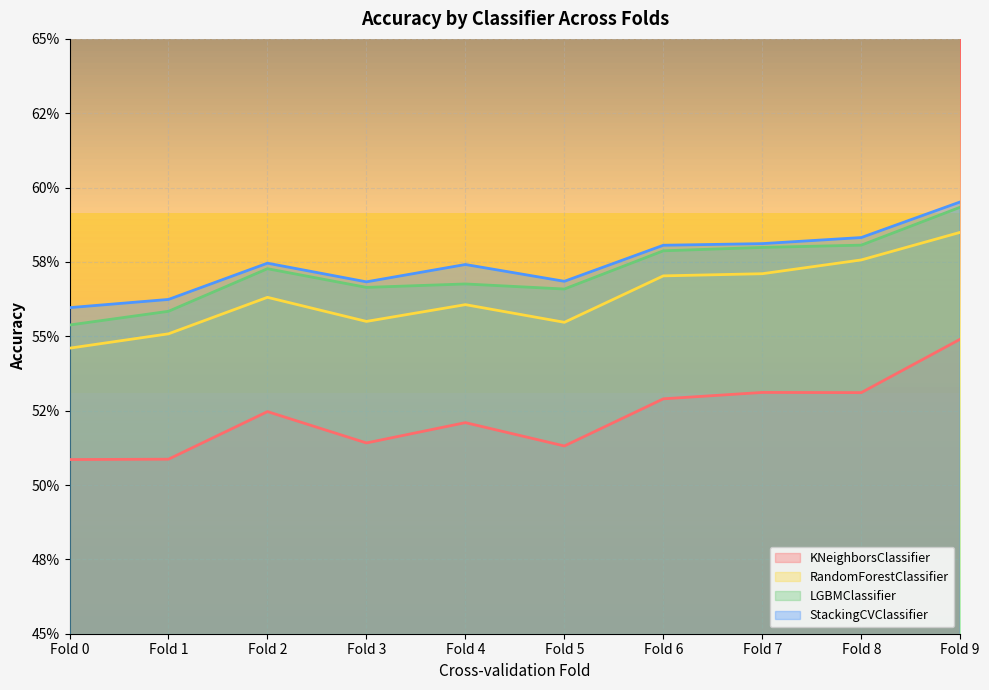

The value of StackingCVClassifier at Fold 6 is 0.8. True or false?

False